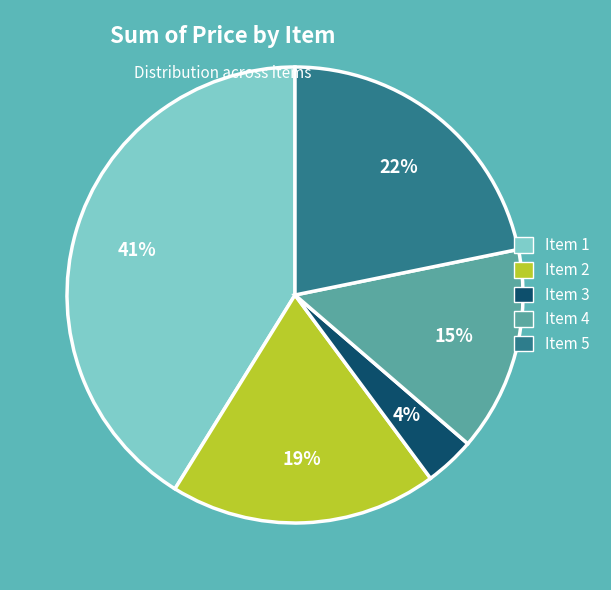

Which category has the smallest portion of the pie?

Item 3